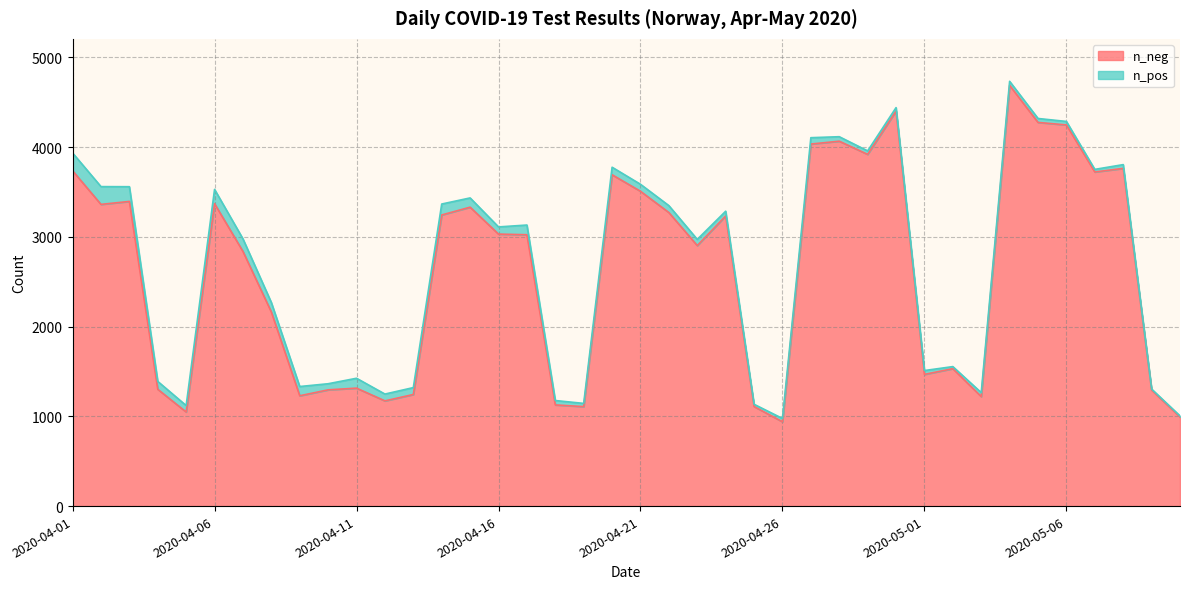

How many points are lower than both their immediate neighbors (excluding endpoints)?

11